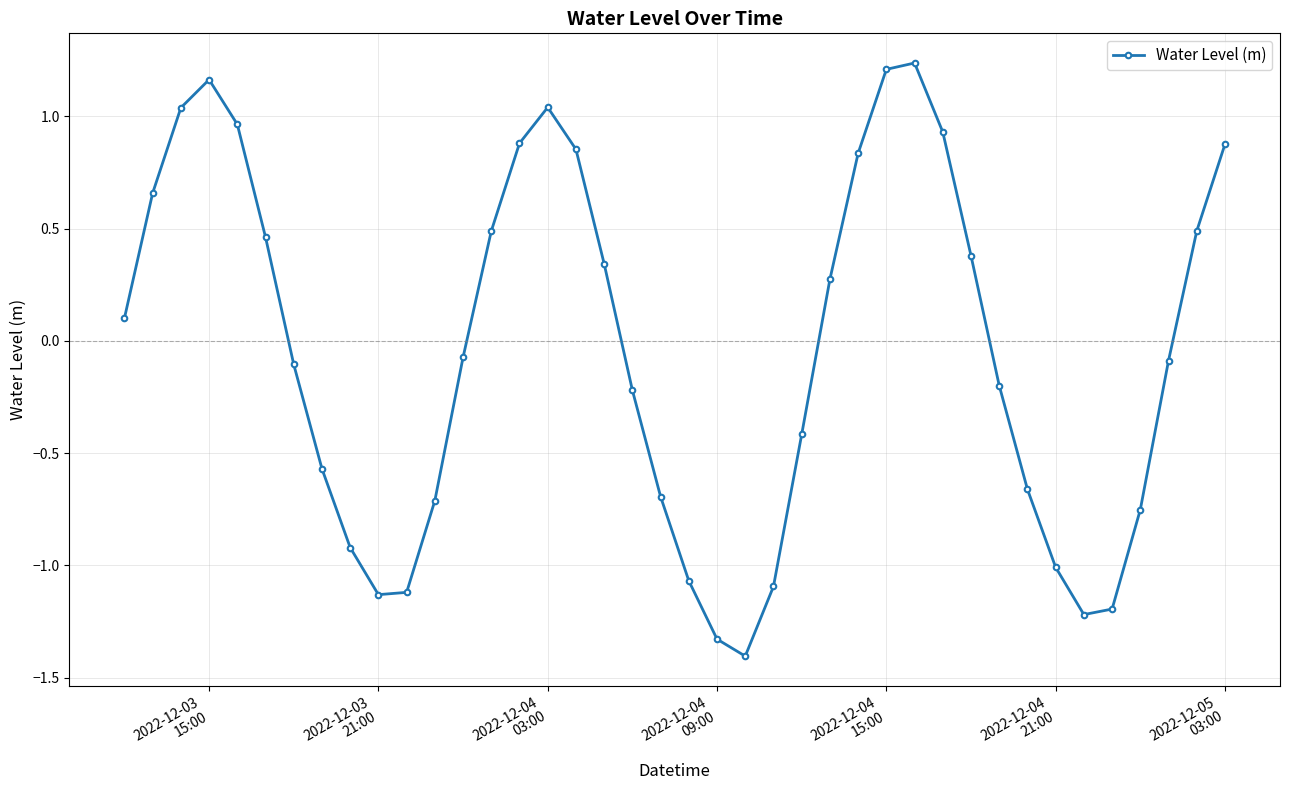

How many interior local peaks (higher than both neighbors) does the data have?

3